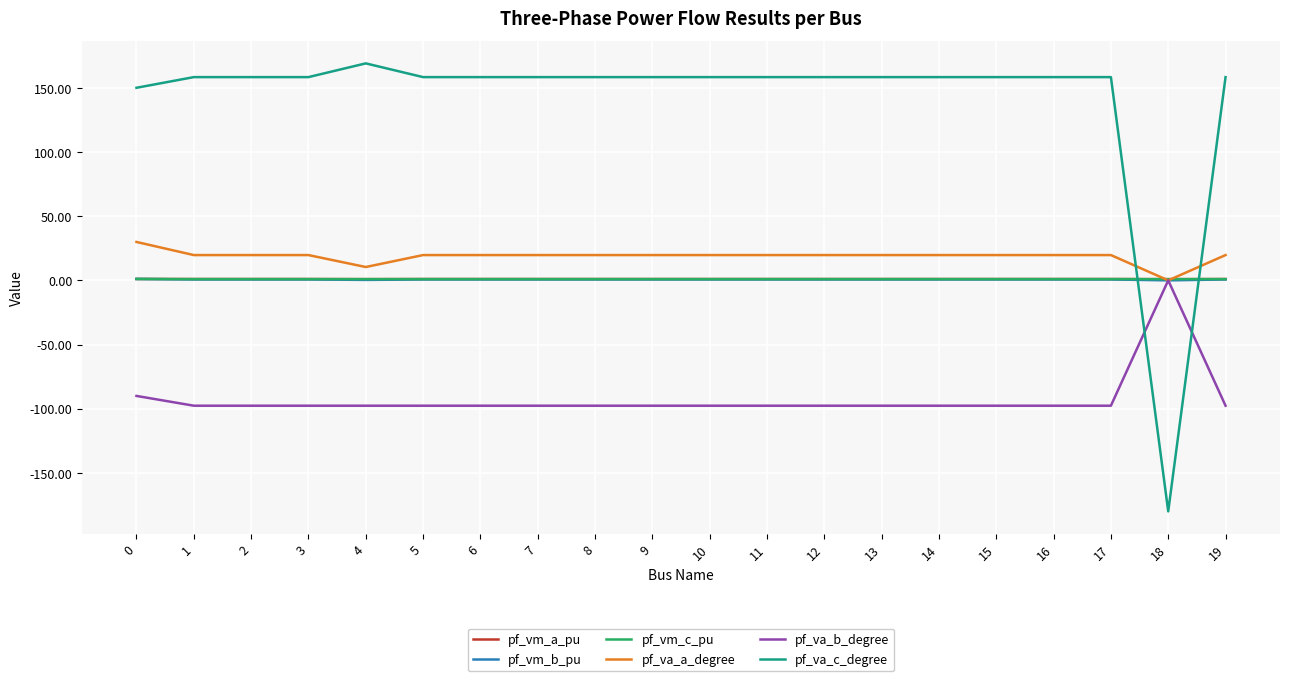

What is the smallest value displayed?

-180.0